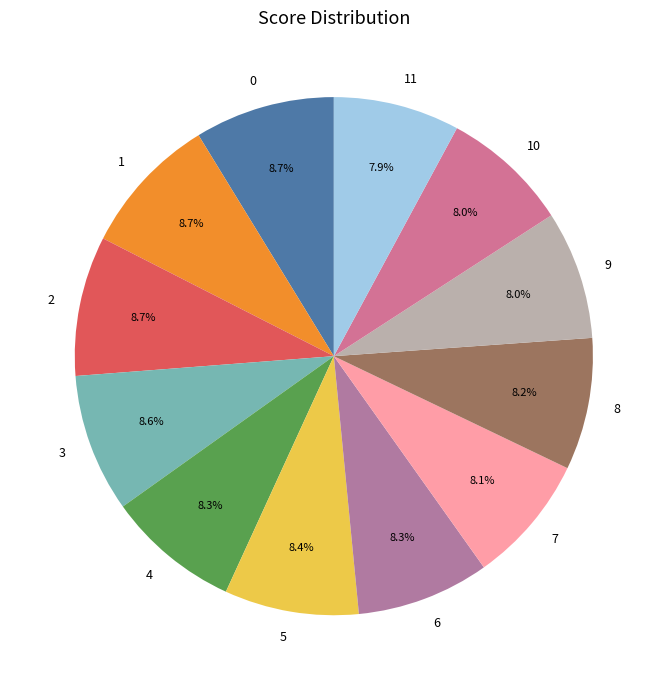

Is 0 the majority of the pie?

No